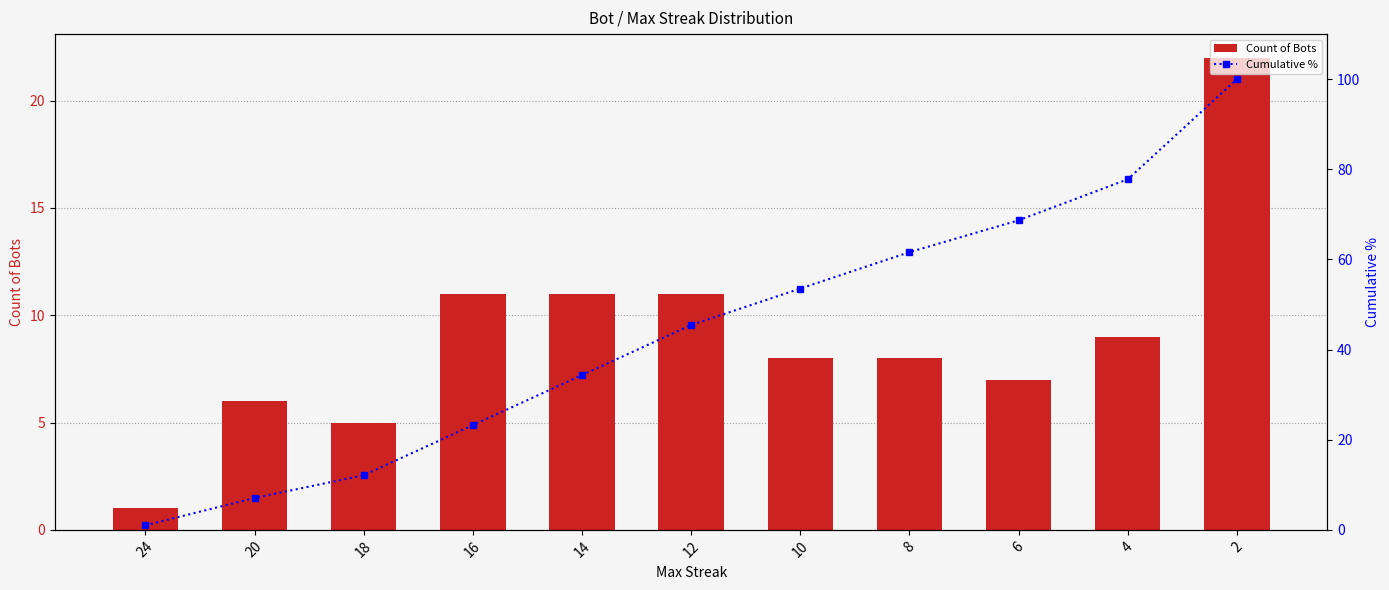

Which label corresponds to the smallest value in the chart?

24